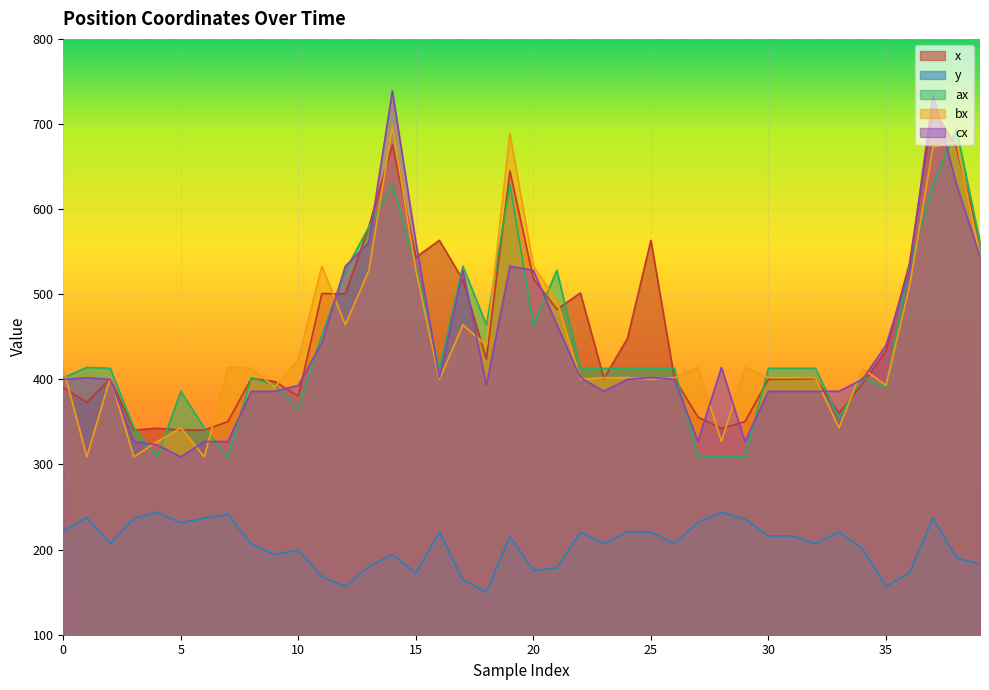

Between which two adjacent categories do ax and x first intersect?

3 and 4